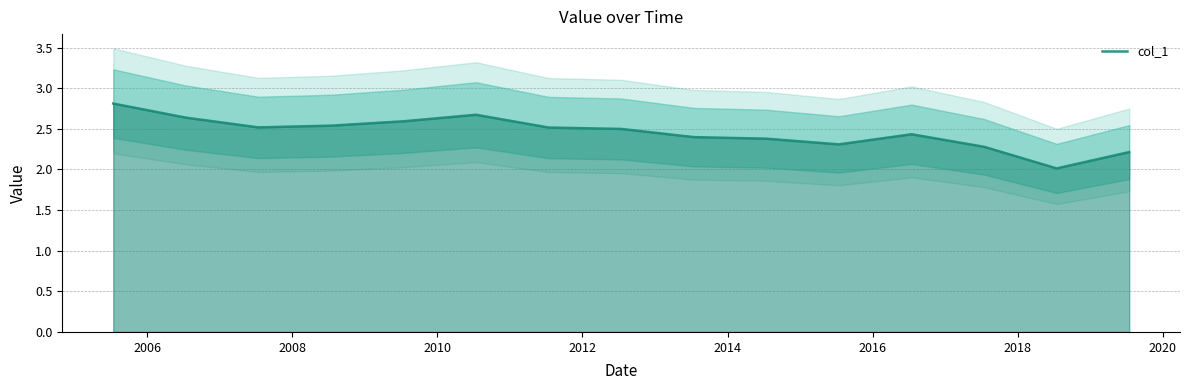

Is this an area chart (filled region under the line)?

No